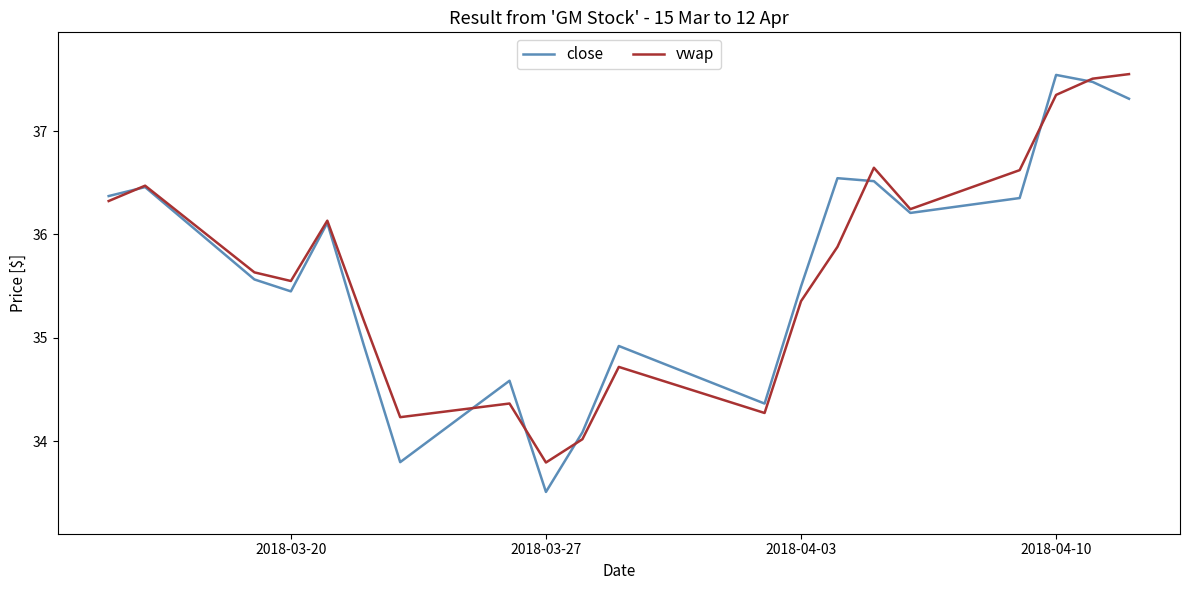

Which series has the widest spread of values?

close